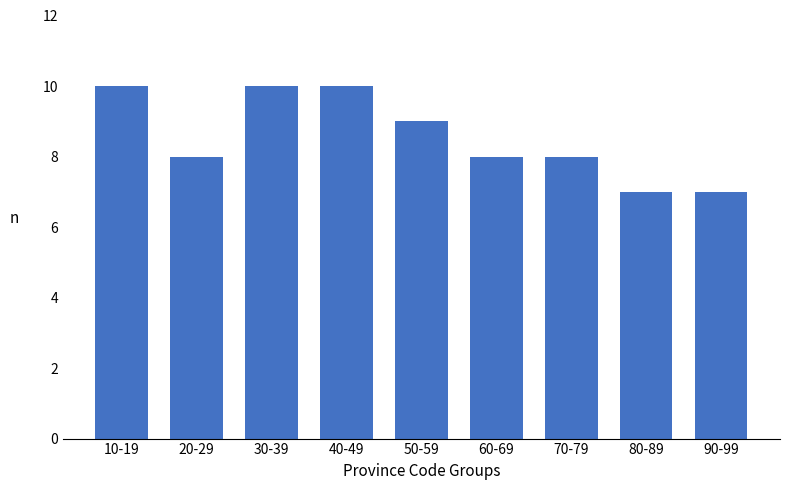

Reading right to left, extract all data points from this chart.

7	7	8	8	9	10	10	8	10